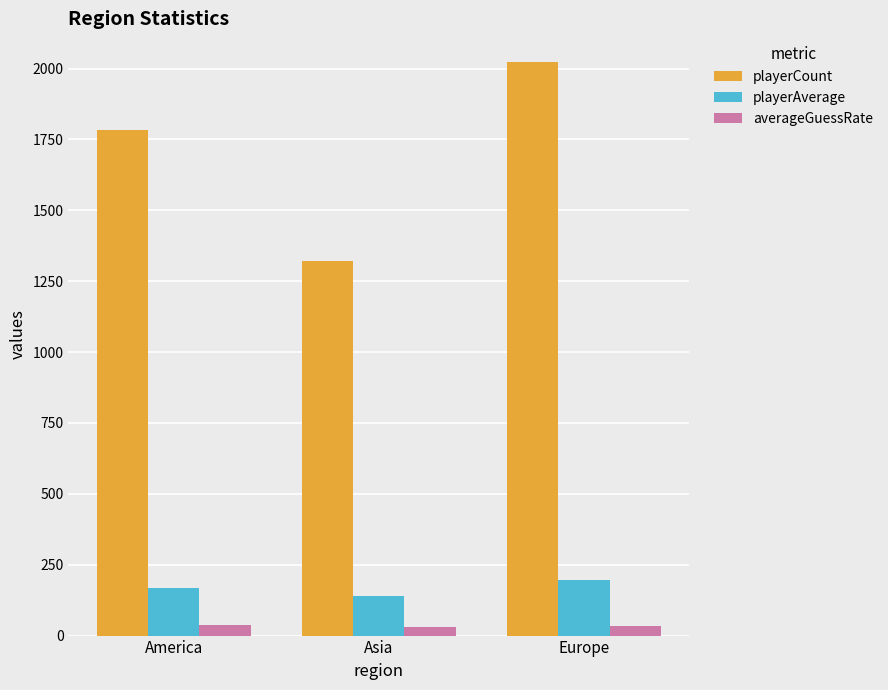

Count the playerCount values in the range 1322 to 2023.

3